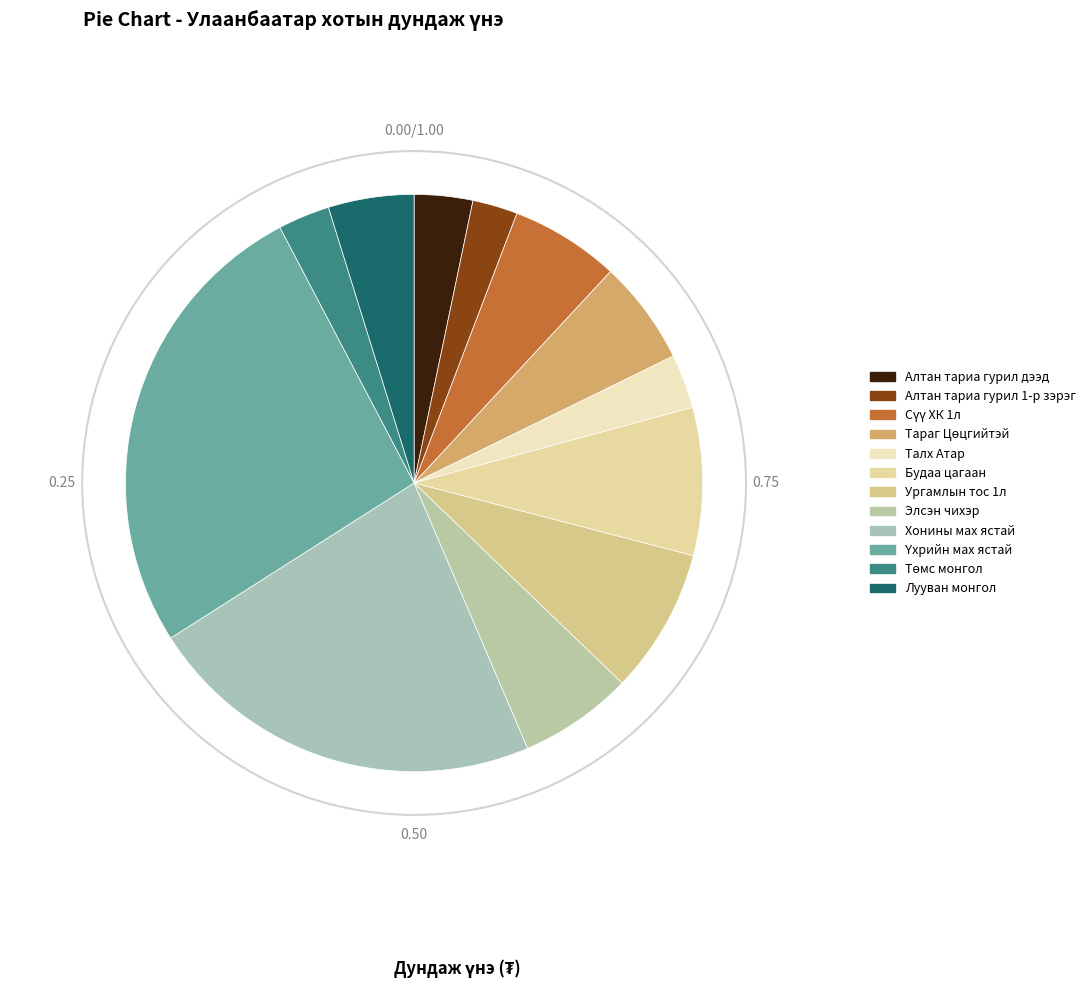

Is there a majority slice in this chart?

No